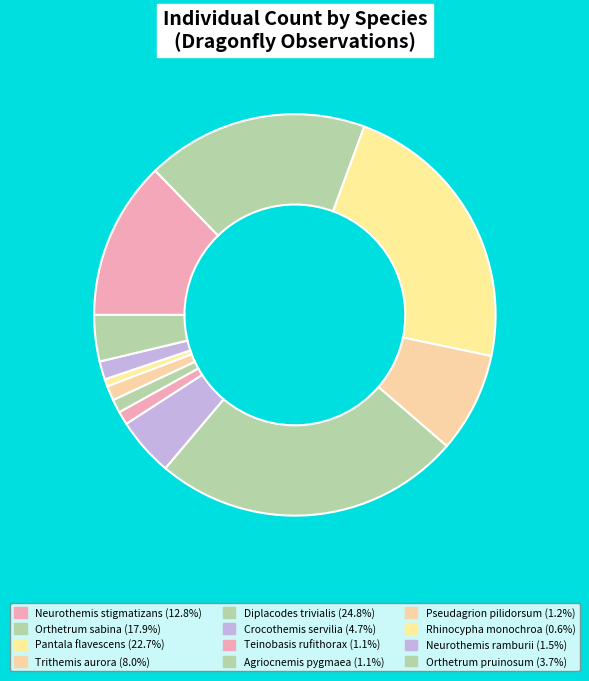

Is it true that Crocothemis servilia is 5% of the pie?

True